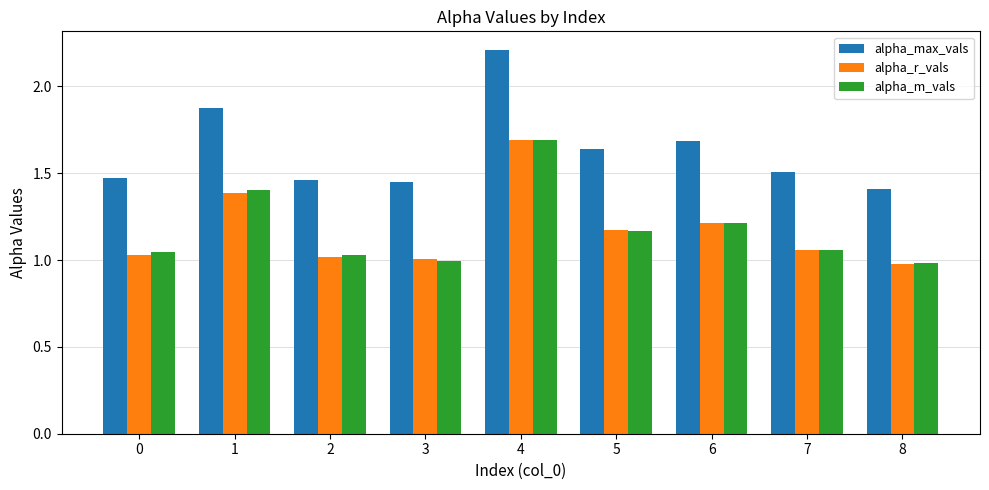

Which category has the highest value in the alpha_m_vals series?

4